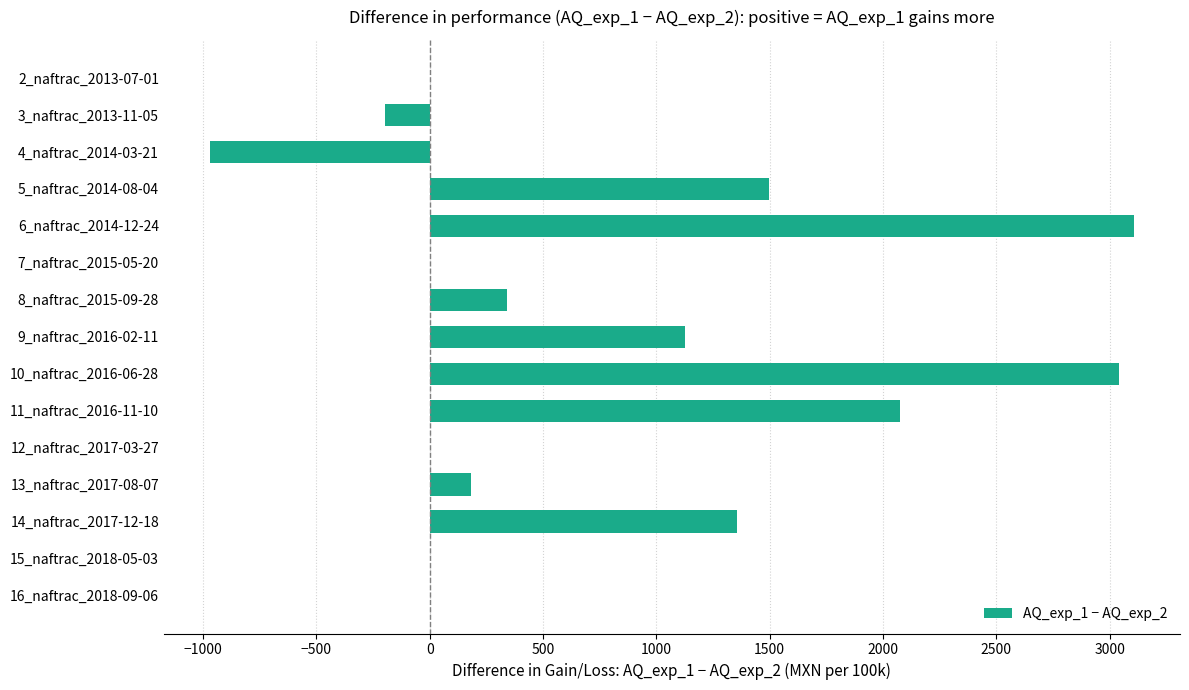

Between 9_naftrac_2016-02-11 and 2_naftrac_2013-07-01, which is larger?

9_naftrac_2016-02-11